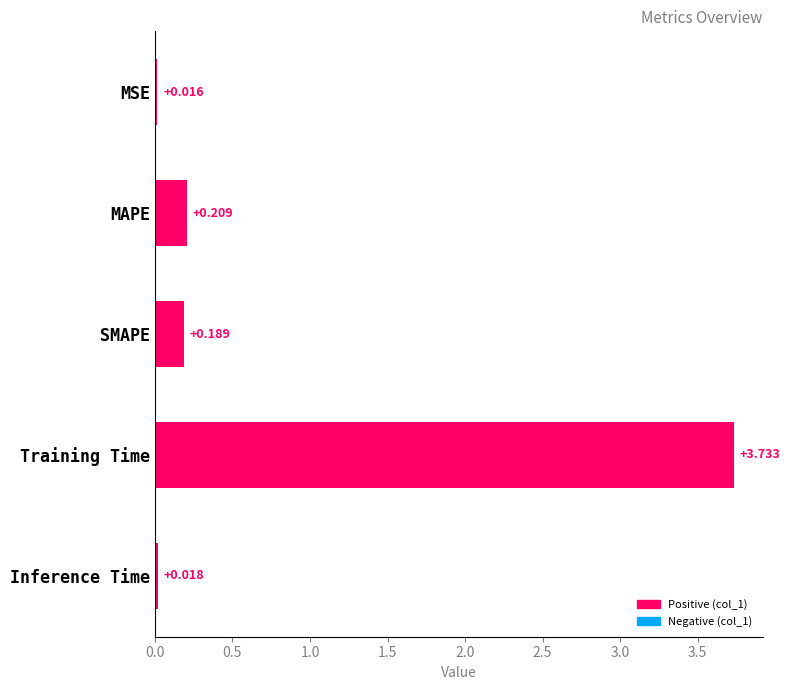

List the labels in order of value, largest first.

Training Time, MAPE, SMAPE, Inference Time, MSE